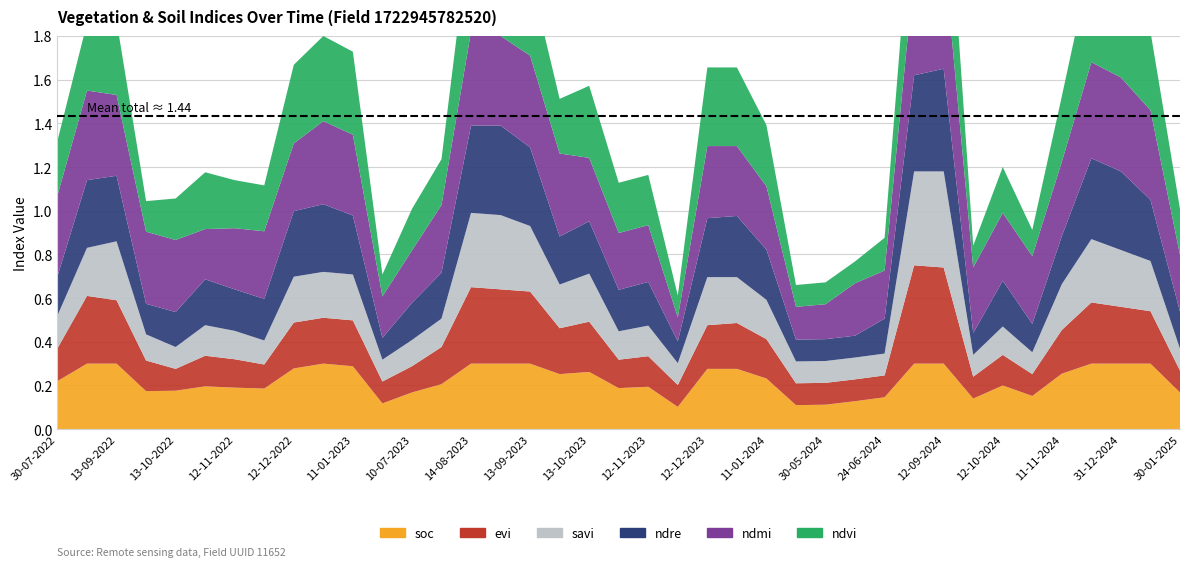

Reading left to right, extract all data points from this chart.

soc: 30-07-2022=0.2	24-08-2022=0.3	13-09-2022=0.3	28-09-2022=0.2	13-10-2022=0.2	28-10-2022=0.2	12-11-2022=0.2	27-11-2022=0.2	12-12-2022=0.3	01-01-2023=0.3	11-01-2023=0.3	20-06-2023=0.1	10-07-2023=0.2	30-07-2023=0.2	14-08-2023=0.3	29-08-2023=0.3	13-09-2023=0.3	28-09-2023=0.3	13-10-2023=0.3	28-10-2023=0.2	12-11-2023=0.2	27-11-2023=0.1	12-12-2023=0.3	01-01-2024=0.3	11-01-2024=0.2	05-05-2024=0.1	30-05-2024=0.1	14-06-2024=0.1	24-06-2024=0.1	28-08-2024=0.3	12-09-2024=0.3	27-09-2024=0.1	12-10-2024=0.2	01-11-2024=0.2	11-11-2024=0.3	11-12-2024=0.3	31-12-2024=0.3	10-01-2025=0.3	30-01-2025=0.2
evi: 30-07-2022=0.1	24-08-2022=0.3	13-09-2022=0.3	28-09-2022=0.1	13-10-2022=0.1	28-10-2022=0.1	12-11-2022=0.1	27-11-2022=0.1	12-12-2022=0.2	01-01-2023=0.2	11-01-2023=0.2	20-06-2023=0.1	10-07-2023=0.1	30-07-2023=0.2	14-08-2023=0.3	29-08-2023=0.3	13-09-2023=0.3	28-09-2023=0.2	13-10-2023=0.2	28-10-2023=0.1	12-11-2023=0.1	27-11-2023=0.1	12-12-2023=0.2	01-01-2024=0.2	11-01-2024=0.2	05-05-2024=0.1	30-05-2024=0.1	14-06-2024=0.1	24-06-2024=0.1	28-08-2024=0.5	12-09-2024=0.4	27-09-2024=0.1	12-10-2024=0.1	01-11-2024=0.1	11-11-2024=0.2	11-12-2024=0.3	31-12-2024=0.3	10-01-2025=0.2	30-01-2025=0.1
savi: 30-07-2022=0.1	24-08-2022=0.2	13-09-2022=0.3	28-09-2022=0.1	13-10-2022=0.1	28-10-2022=0.1	12-11-2022=0.1	27-11-2022=0.1	12-12-2022=0.2	01-01-2023=0.2	11-01-2023=0.2	20-06-2023=0.1	10-07-2023=0.1	30-07-2023=0.1	14-08-2023=0.3	29-08-2023=0.3	13-09-2023=0.3	28-09-2023=0.2	13-10-2023=0.2	28-10-2023=0.1	12-11-2023=0.1	27-11-2023=0.1	12-12-2023=0.2	01-01-2024=0.2	11-01-2024=0.2	05-05-2024=0.1	30-05-2024=0.1	14-06-2024=0.1	24-06-2024=0.1	28-08-2024=0.4	12-09-2024=0.4	27-09-2024=0.1	12-10-2024=0.1	01-11-2024=0.1	11-11-2024=0.2	11-12-2024=0.3	31-12-2024=0.3	10-01-2025=0.2	30-01-2025=0.1
ndre: 30-07-2022=0.2	24-08-2022=0.3	13-09-2022=0.3	28-09-2022=0.1	13-10-2022=0.2	28-10-2022=0.2	12-11-2022=0.2	27-11-2022=0.2	12-12-2022=0.3	01-01-2023=0.3	11-01-2023=0.3	20-06-2023=0.1	10-07-2023=0.2	30-07-2023=0.2	14-08-2023=0.4	29-08-2023=0.4	13-09-2023=0.4	28-09-2023=0.2	13-10-2023=0.2	28-10-2023=0.2	12-11-2023=0.2	27-11-2023=0.1	12-12-2023=0.3	01-01-2024=0.3	11-01-2024=0.2	05-05-2024=0.1	30-05-2024=0.1	14-06-2024=0.1	24-06-2024=0.2	28-08-2024=0.4	12-09-2024=0.5	27-09-2024=0.1	12-10-2024=0.2	01-11-2024=0.1	11-11-2024=0.2	11-12-2024=0.4	31-12-2024=0.4	10-01-2025=0.3	30-01-2025=0.2
ndmi: 30-07-2022=0.4	24-08-2022=0.4	13-09-2022=0.4	28-09-2022=0.3	13-10-2022=0.3	28-10-2022=0.2	12-11-2022=0.3	27-11-2022=0.3	12-12-2022=0.3	01-01-2023=0.4	11-01-2023=0.4	20-06-2023=0.2	10-07-2023=0.2	30-07-2023=0.3	14-08-2023=0.4	29-08-2023=0.4	13-09-2023=0.4	28-09-2023=0.4	13-10-2023=0.3	28-10-2023=0.3	12-11-2023=0.3	27-11-2023=0.1	12-12-2023=0.3	01-01-2024=0.3	11-01-2024=0.3	05-05-2024=0.1	30-05-2024=0.2	14-06-2024=0.2	24-06-2024=0.2	28-08-2024=0.5	12-09-2024=0.5	27-09-2024=0.3	12-10-2024=0.3	01-11-2024=0.3	11-11-2024=0.3	11-12-2024=0.4	31-12-2024=0.4	10-01-2025=0.4	30-01-2025=0.3
ndvi: 30-07-2022=0.2	24-08-2022=0.3	13-09-2022=0.3	28-09-2022=0.1	13-10-2022=0.2	28-10-2022=0.3	12-11-2022=0.2	27-11-2022=0.2	12-12-2022=0.4	01-01-2023=0.4	11-01-2023=0.4	20-06-2023=0.1	10-07-2023=0.2	30-07-2023=0.2	14-08-2023=0.5	29-08-2023=0.5	13-09-2023=0.4	28-09-2023=0.2	13-10-2023=0.3	28-10-2023=0.2	12-11-2023=0.2	27-11-2023=0.1	12-12-2023=0.4	01-01-2024=0.4	11-01-2024=0.3	05-05-2024=0.1	30-05-2024=0.1	14-06-2024=0.1	24-06-2024=0.1	28-08-2024=0.5	12-09-2024=0.6	27-09-2024=0.1	12-10-2024=0.2	01-11-2024=0.1	11-11-2024=0.3	11-12-2024=0.5	31-12-2024=0.4	10-01-2025=0.4	30-01-2025=0.2